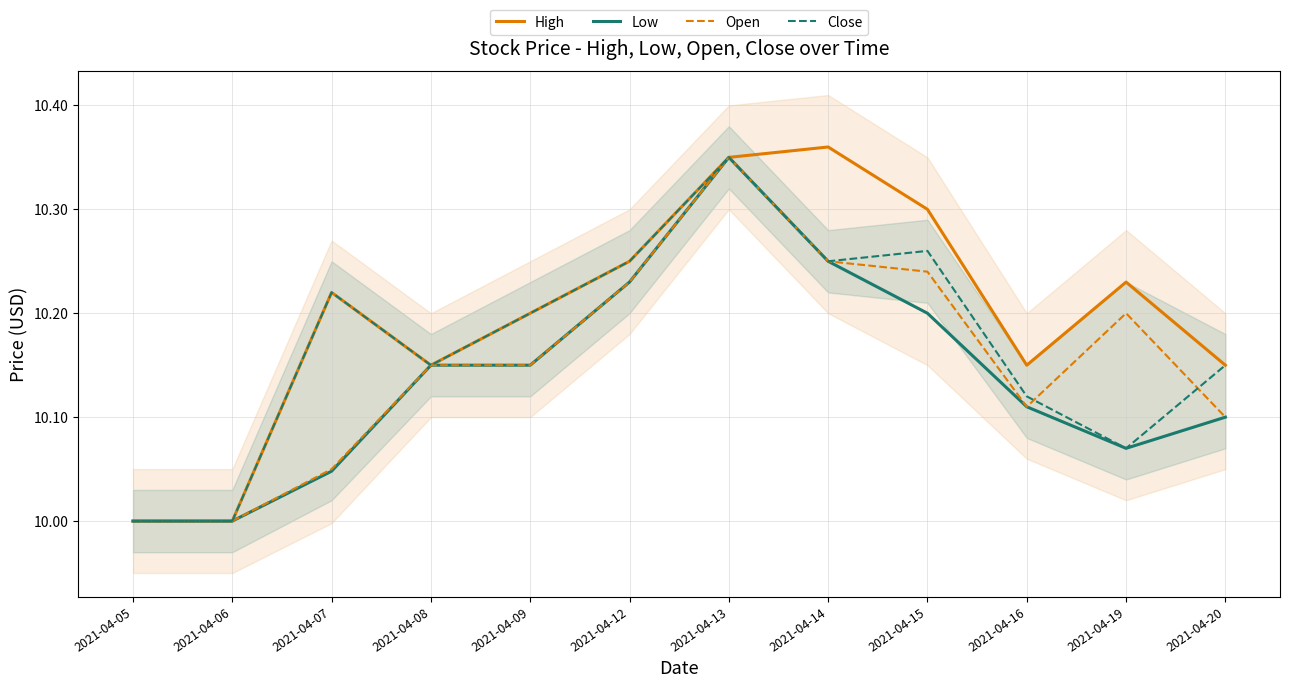

The value of Low at 2021-04-09 is 10.1. True or false?

True